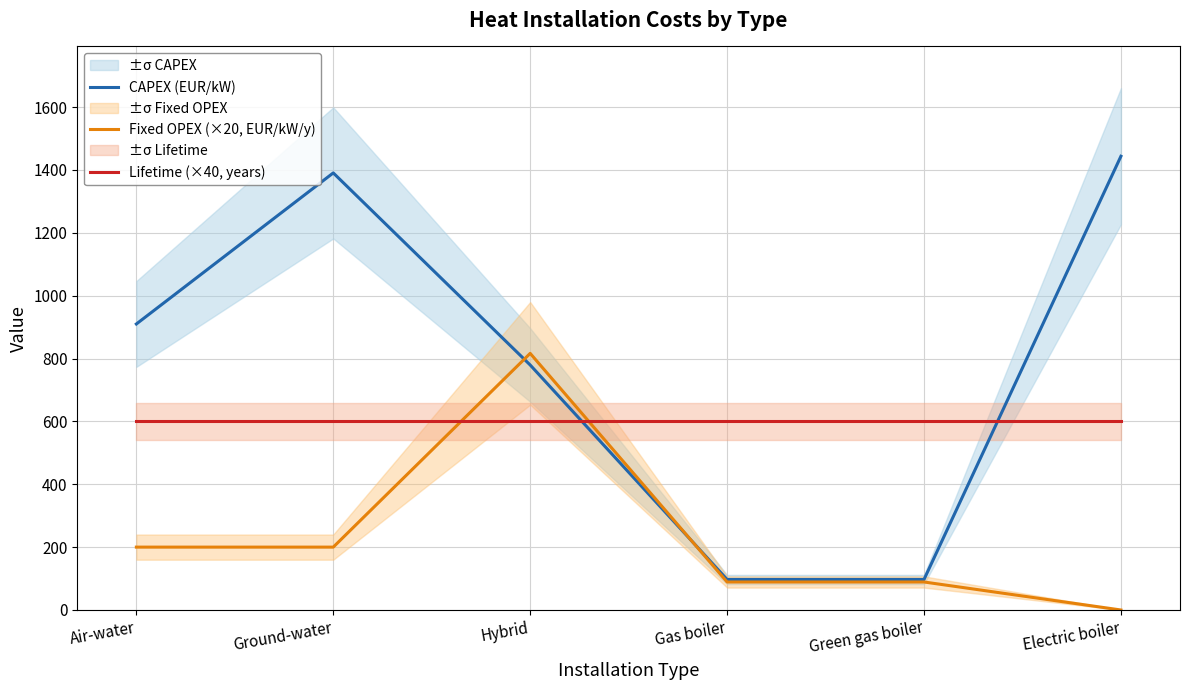

How many data points in CAPEX (EUR/kW) are above 909?

3